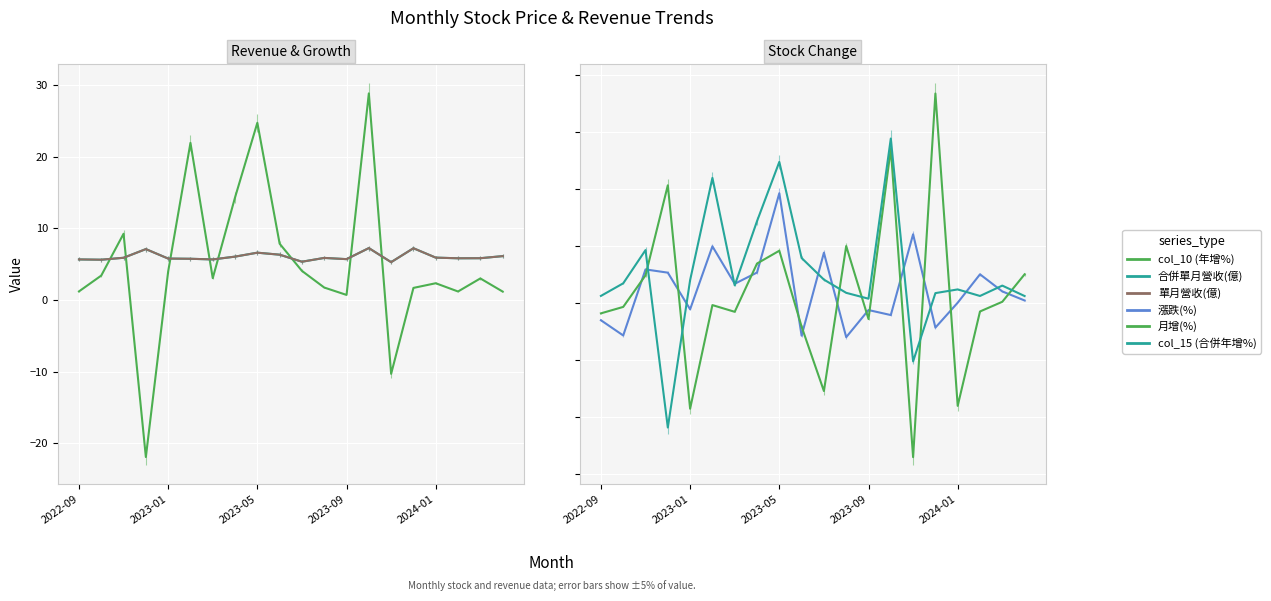

Which series has the largest total across all categories?

合併單月營收(億)